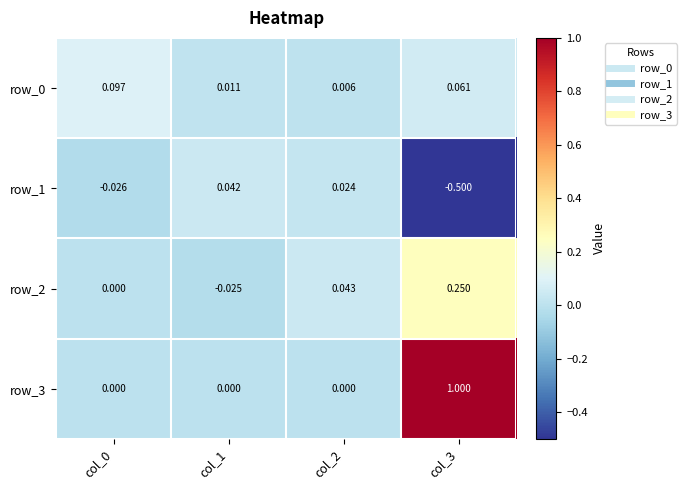

Is the value of row_2 at col_3 greater than the value of row_3 at col_3?

No